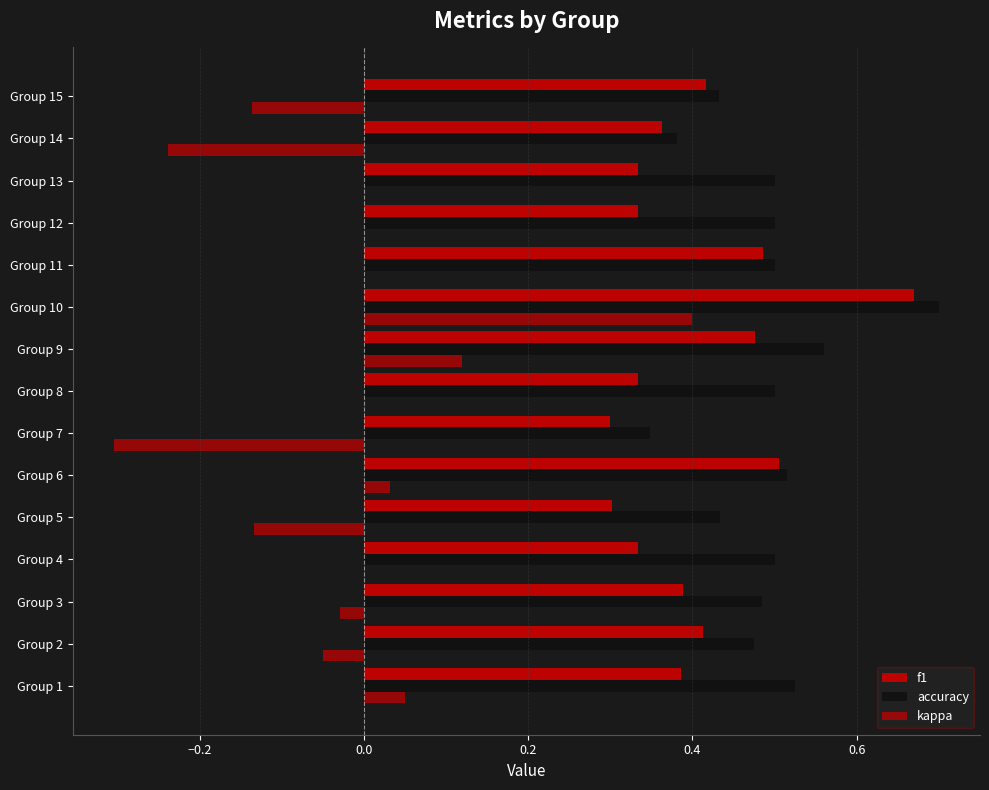

Count the f1 values in the range 0 to 1.

15